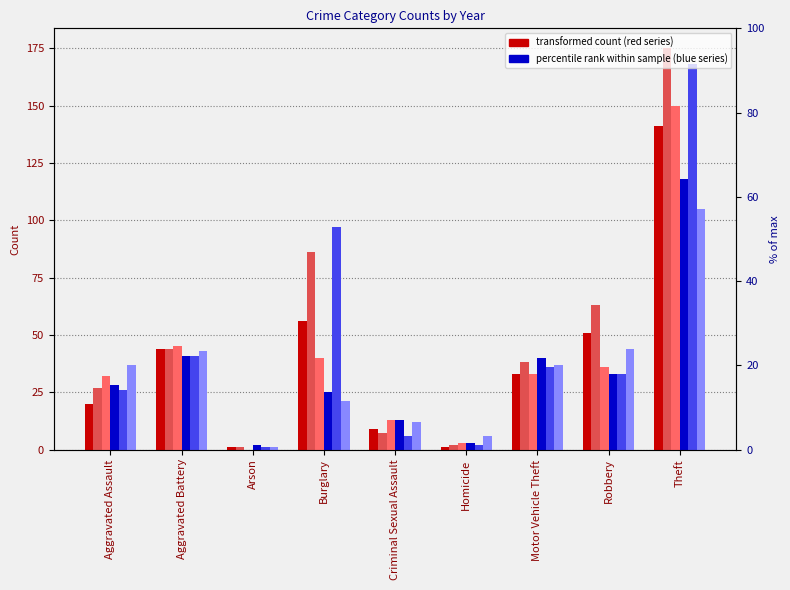

Which series changed the most between Criminal Sexual Assault and Theft?

2017